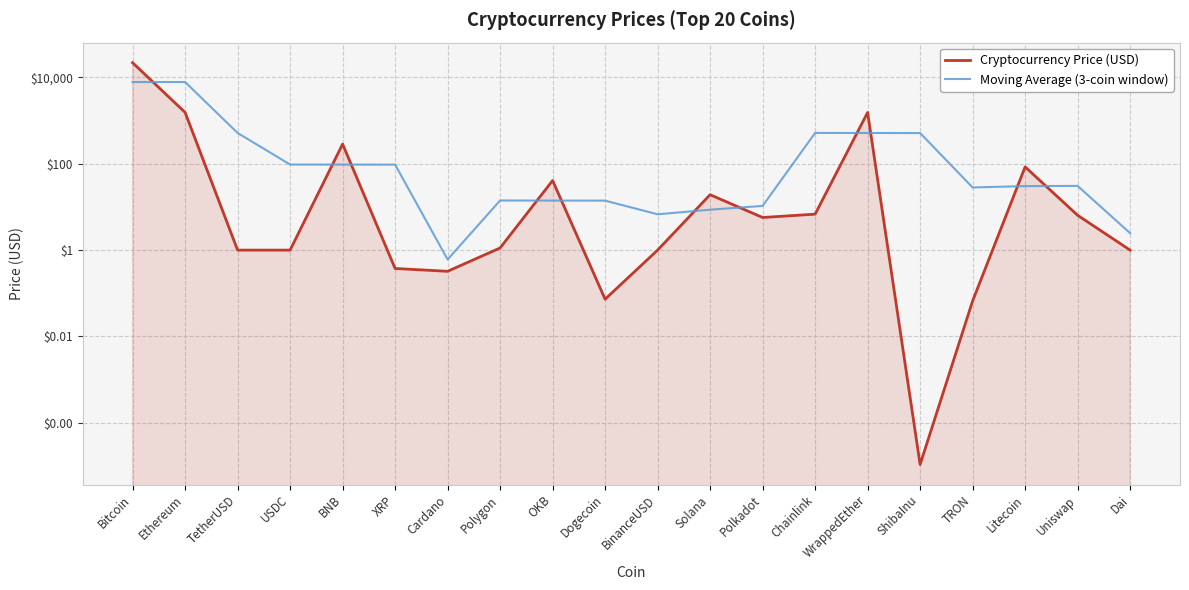

What is the difference between the Cryptocurrency Price (USD) values at USDC and TRON?

0.9